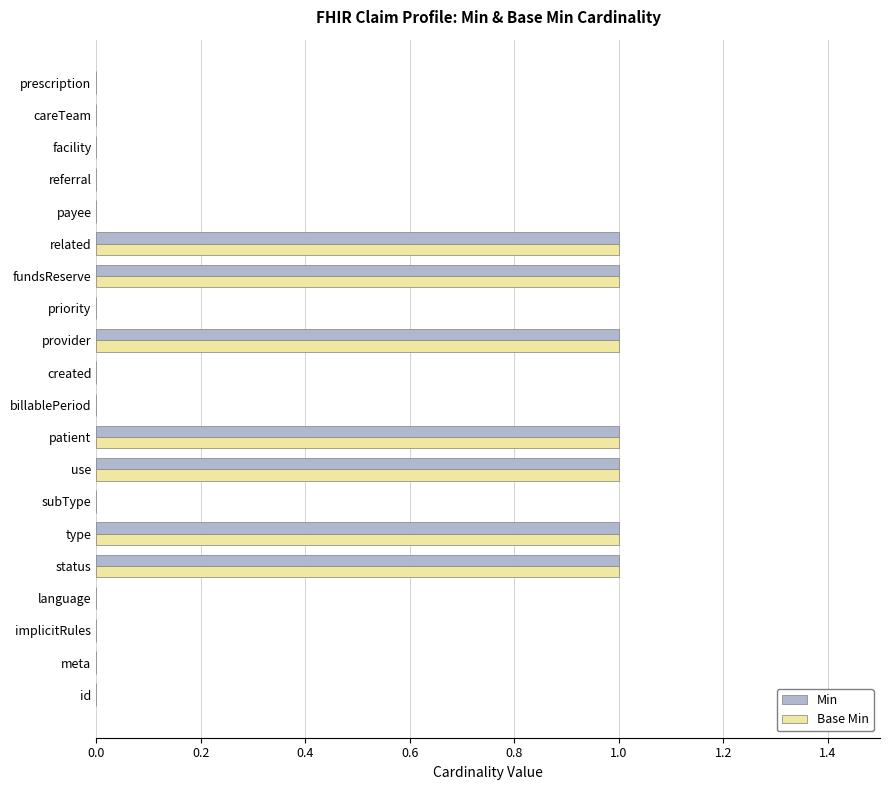

Is it true that Base Min equals 0 at careTeam?

True